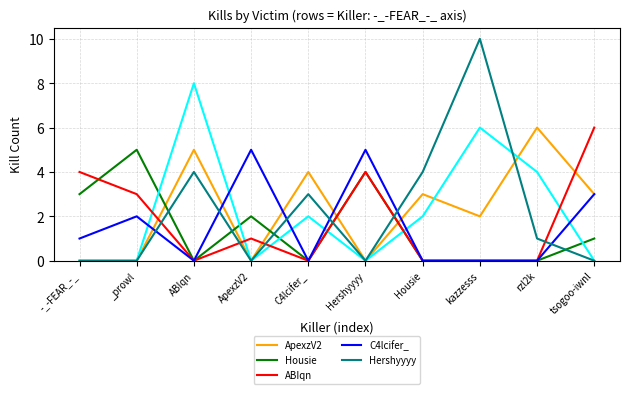

Is the value of Housie at tsogoo-iwnl greater than the value of Hershyyyy at _prowl?

Yes